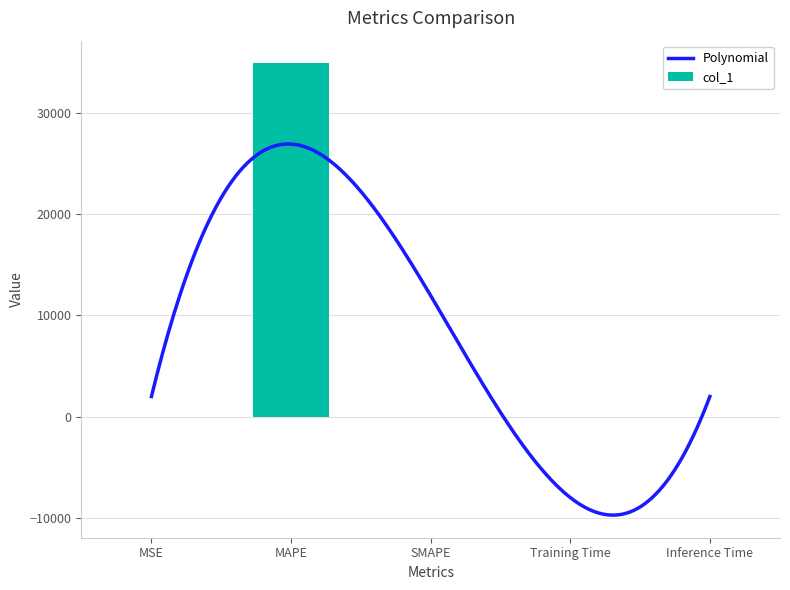

What is the maximum value shown in the chart?

34871.8